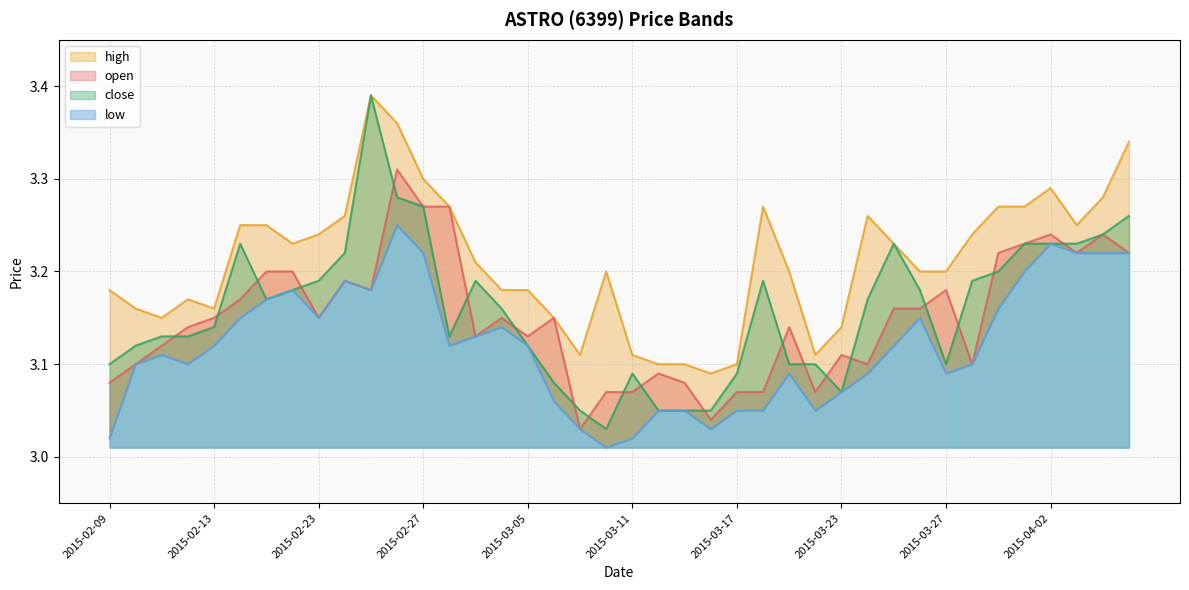

Which series has the largest total across all categories?

high